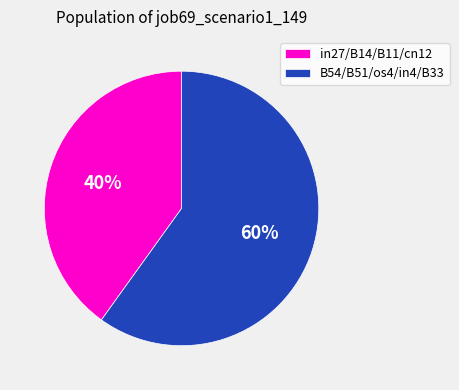

To the nearest percent, what is the difference between the largest and smallest slice percentages?

20%